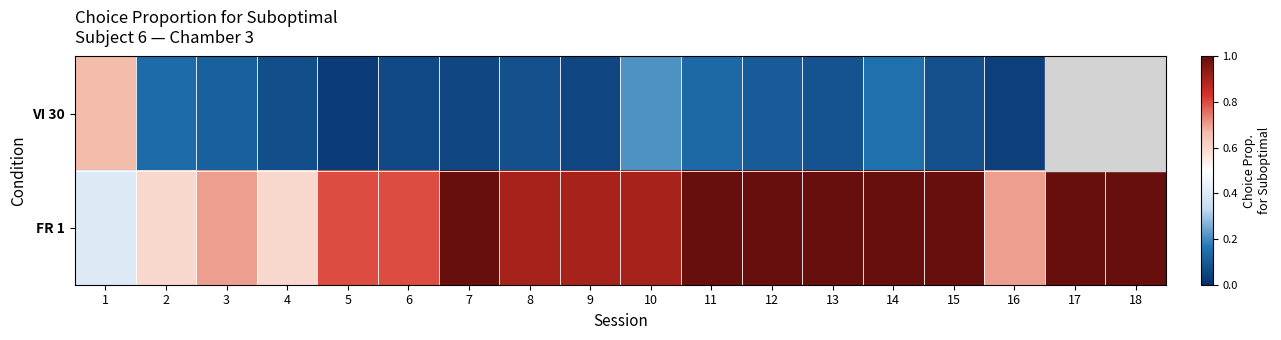

At which category is the sum across all series the highest?

14